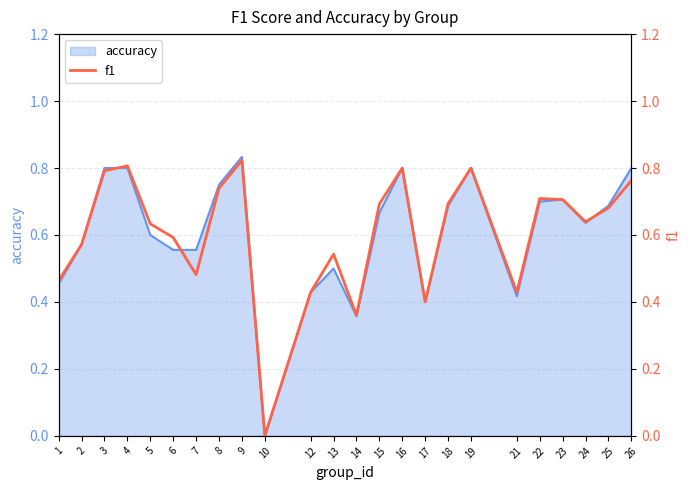

What is the difference between the second highest and second lowest values?

0.4